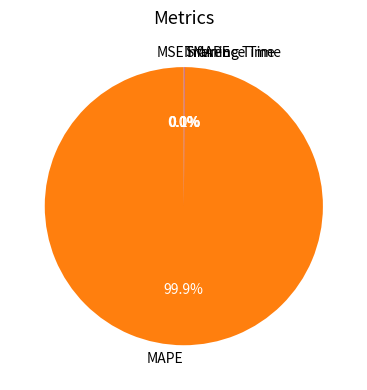

What portion of the pie excludes MSE?

100.0%